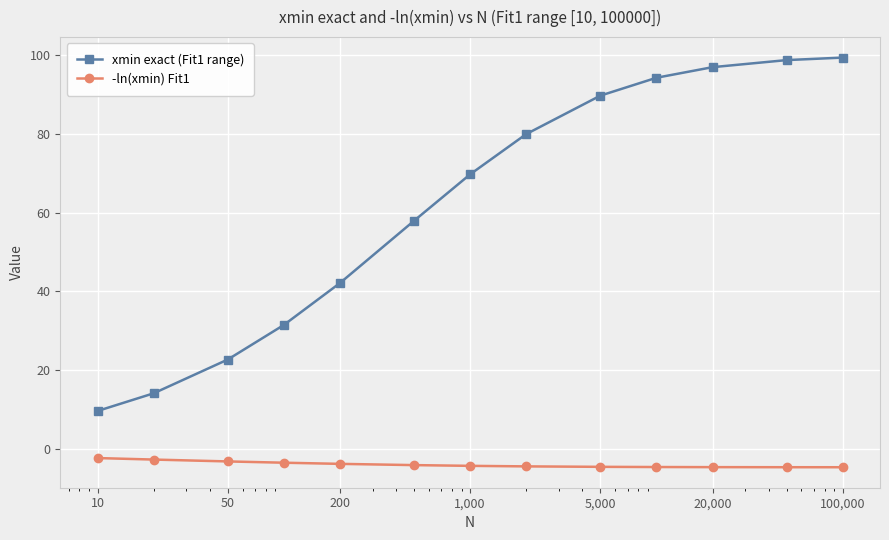

True or false: xmin exact (Fit1 range) has more than 1 points higher than both neighbors.

False